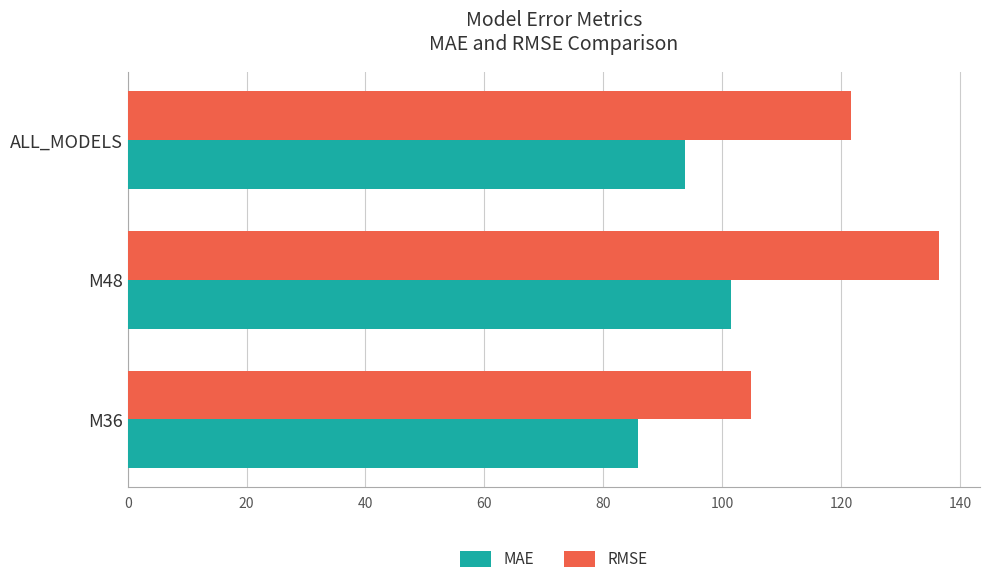

Rank the series at M36 from lowest to highest value.

MAE, RMSE